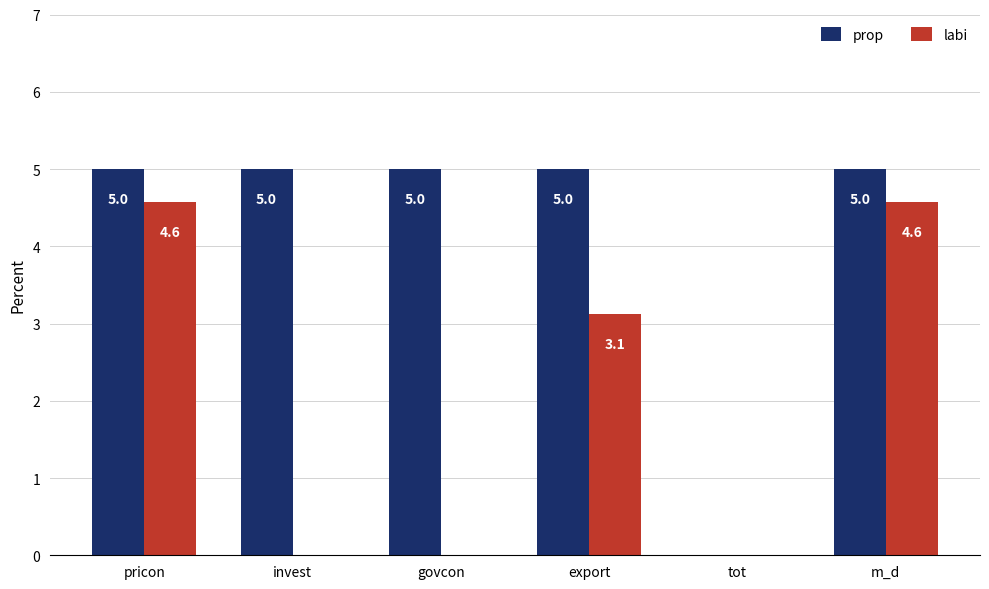

What is the average value of the prop series?

4.2